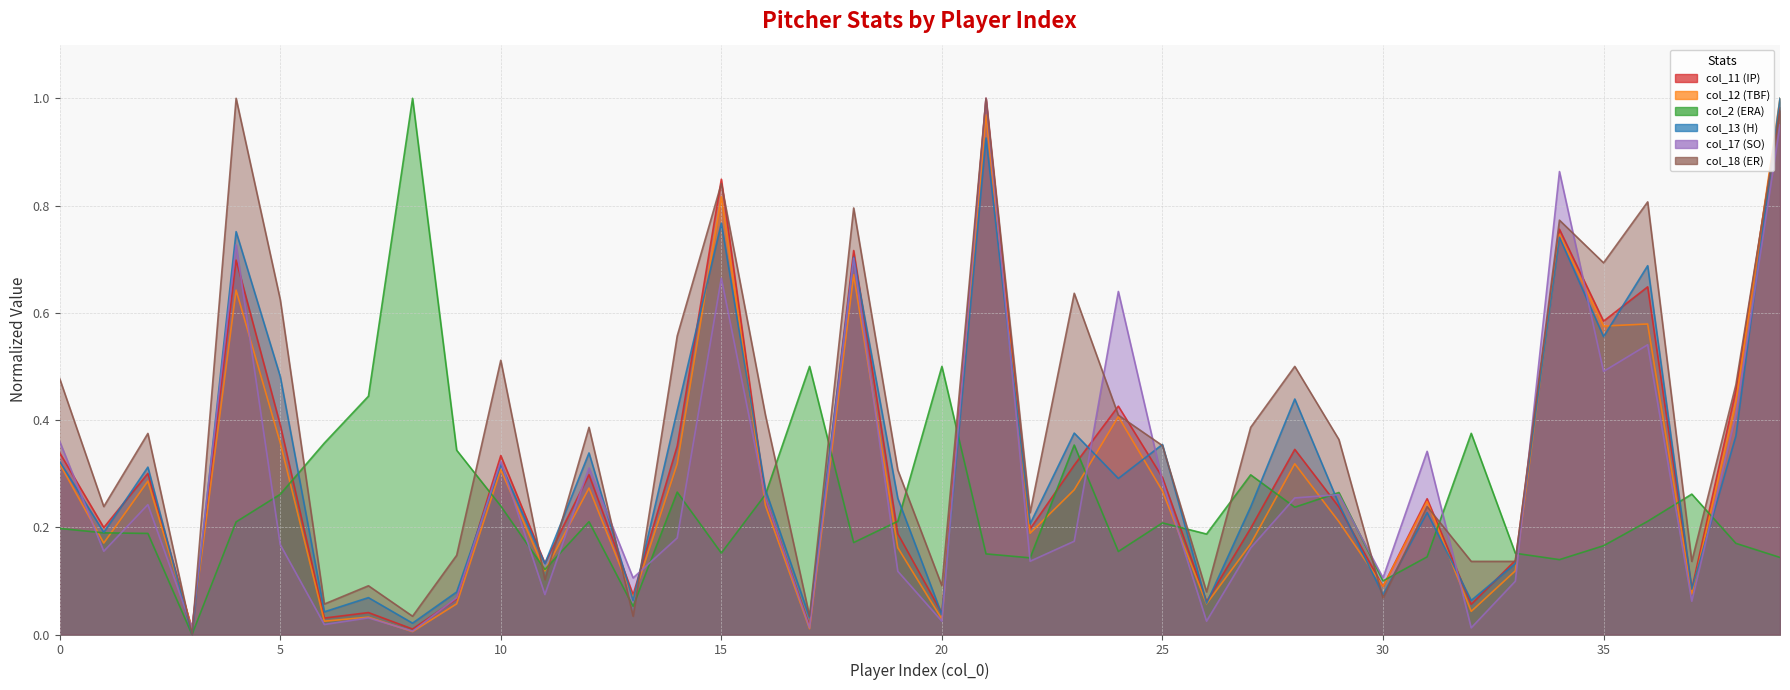

At which category is the sum across all series the highest?

39